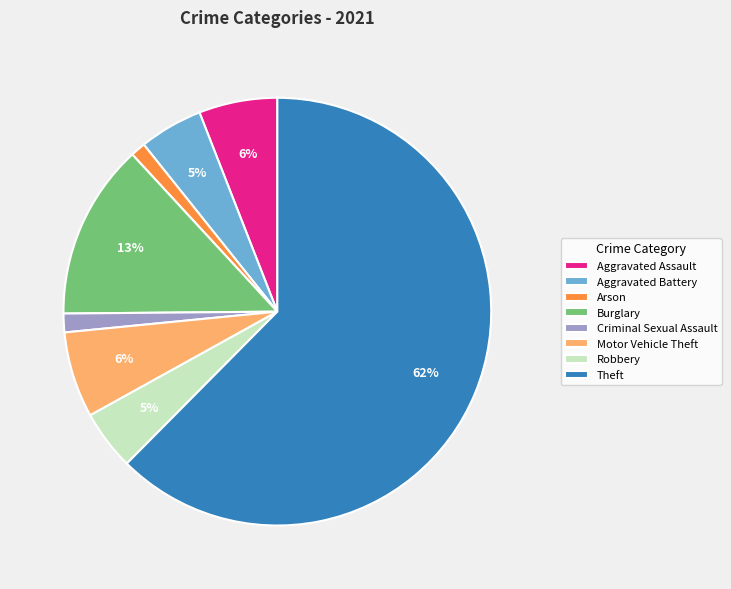

How many segments does this pie chart have?

8